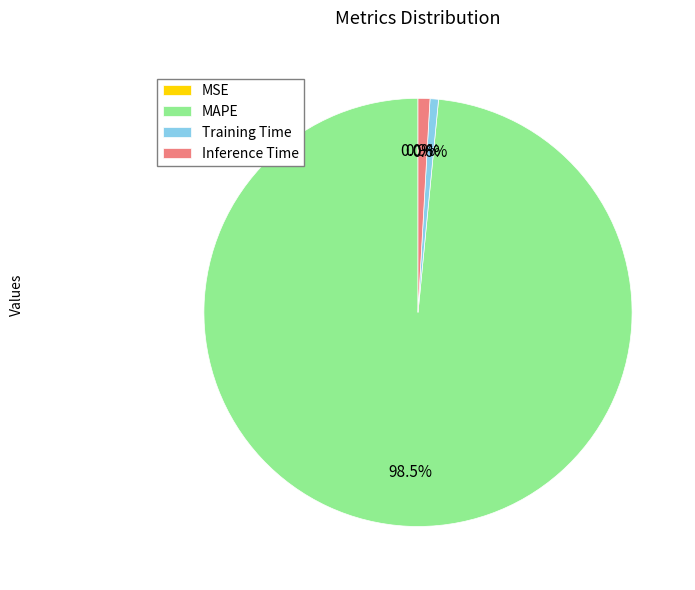

To the nearest percent, what is the difference between the MAPE and Inference Time slice percentages?

98%